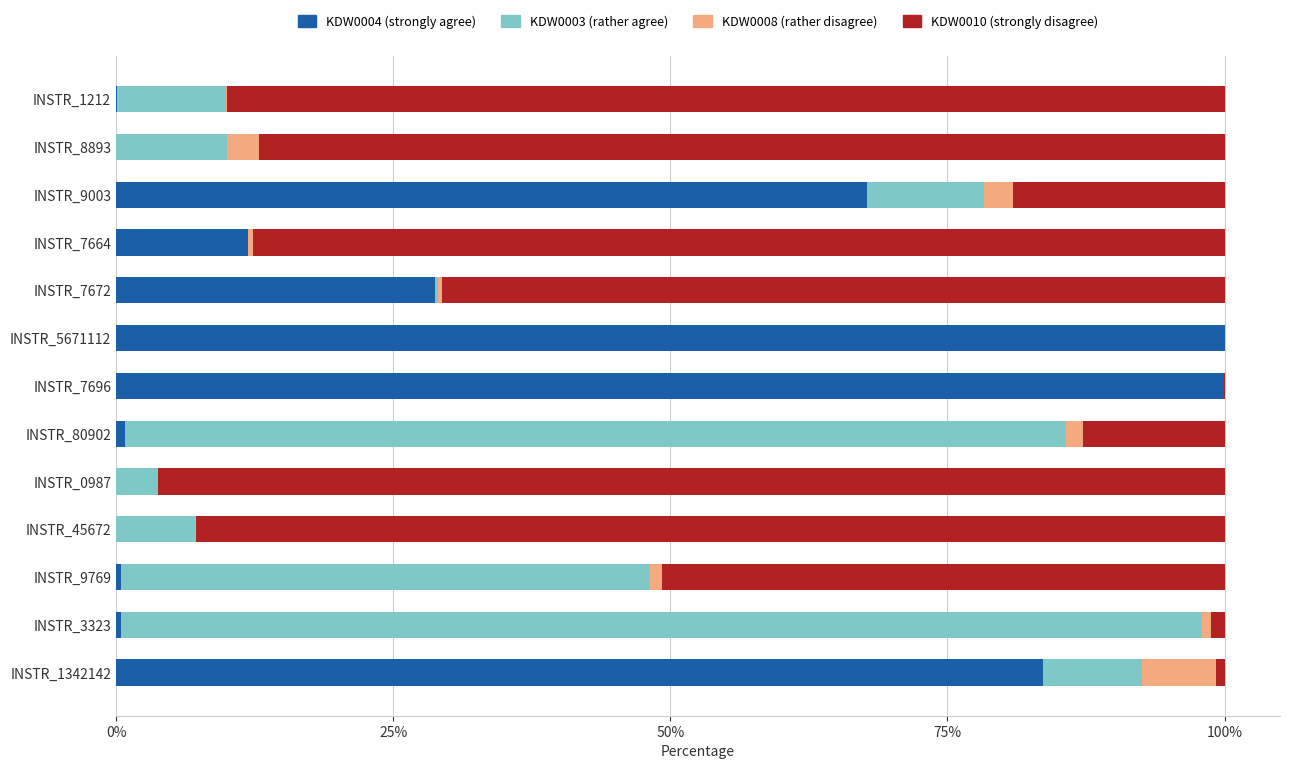

What is the total value across all series at INSTR_9003?

100.0